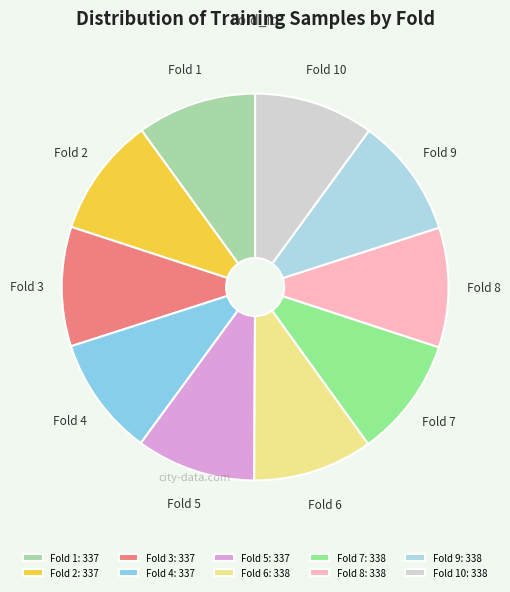

Is there a majority slice in this chart?

No